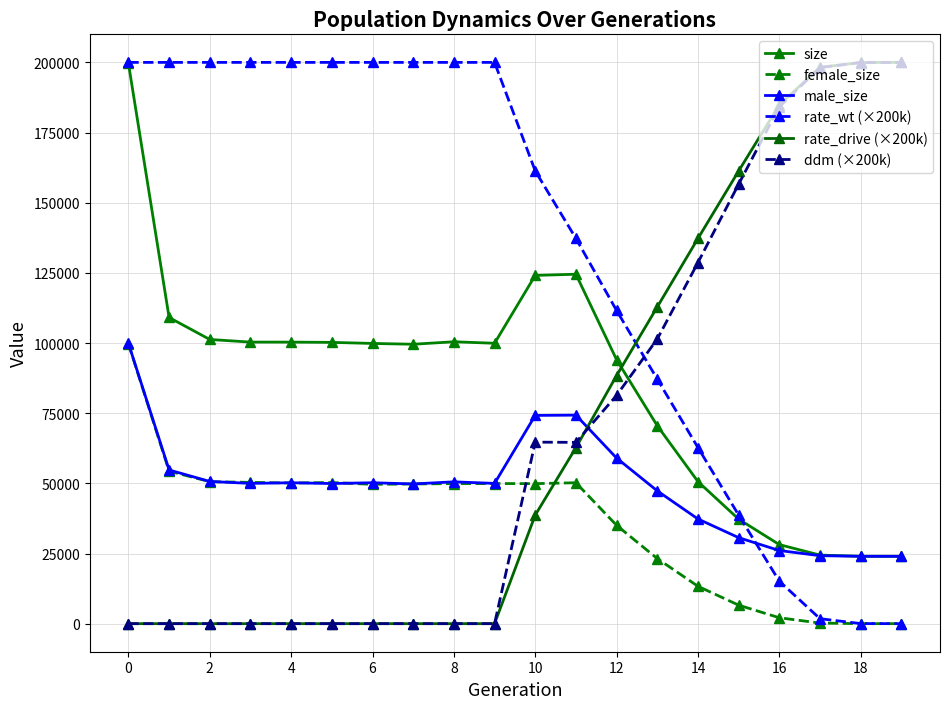

Does the chart have visible grid lines?

Yes